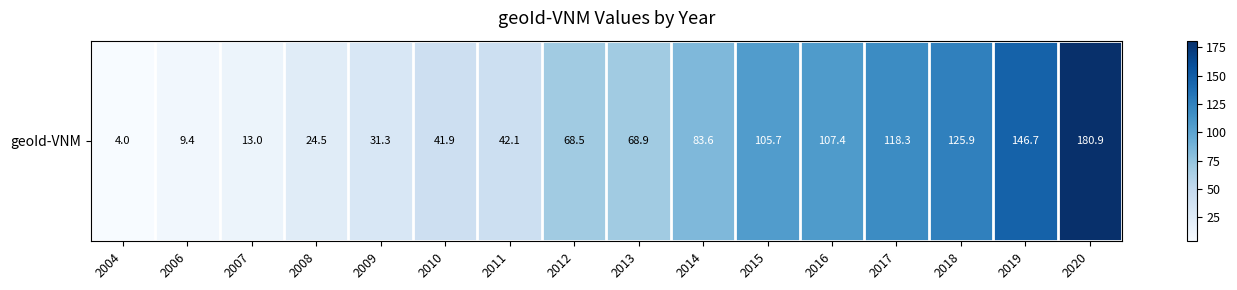

What is the maximum value shown in the chart?

180.9